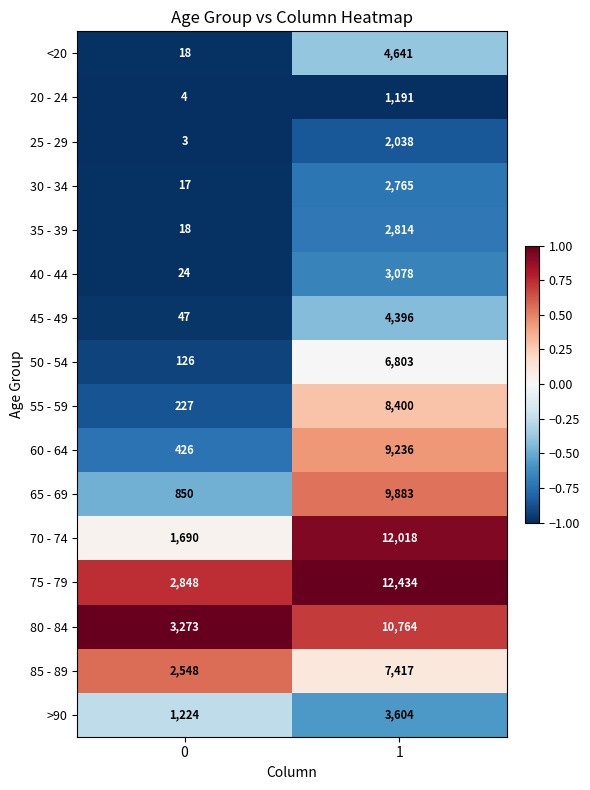

What is the difference between the maximum and minimum values in the <20 series?

4623